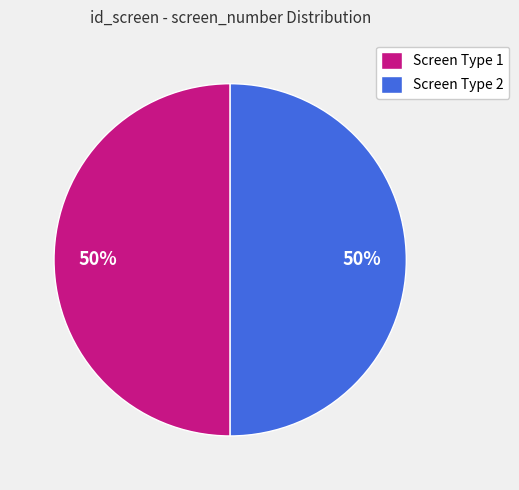

How many slices are in this pie chart?

2